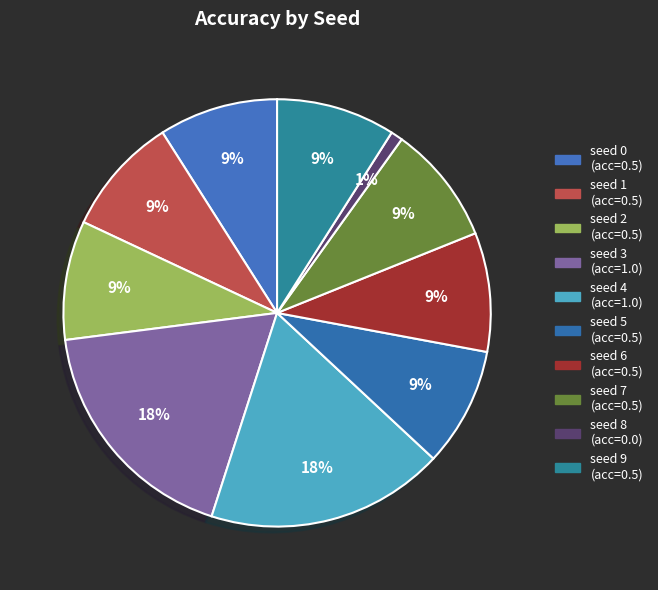

Which category has the smallest portion of the pie?

seed 8 (acc=0.0)